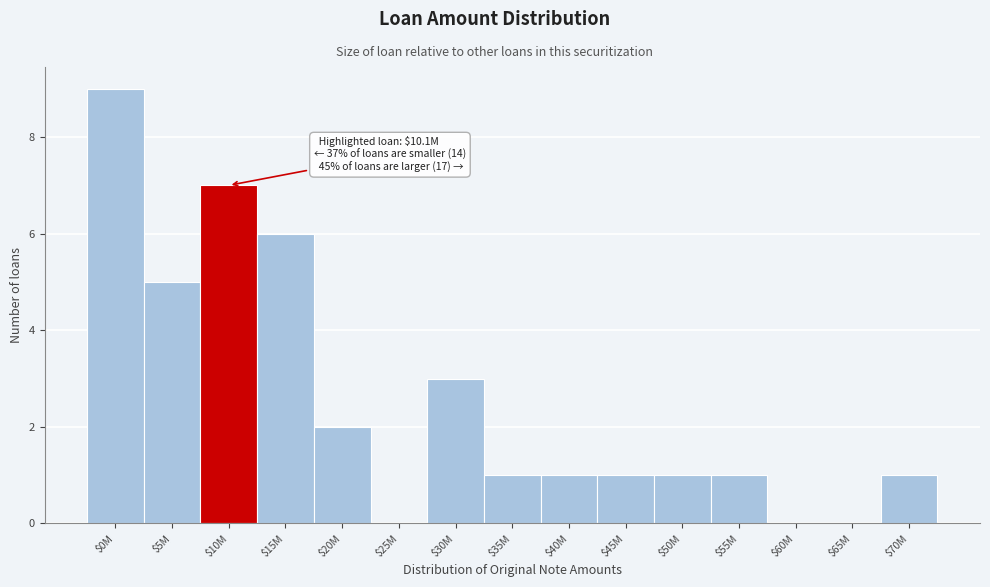

The value at $65M is 0. True or false?

True